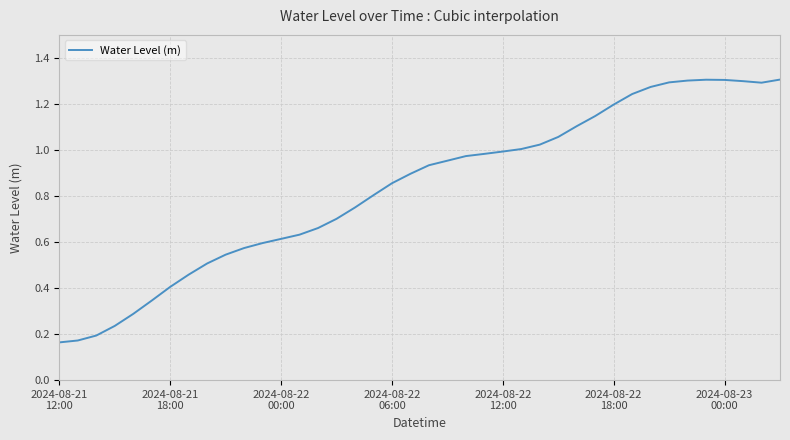

What is the difference between the maximum and minimum values?

1.1